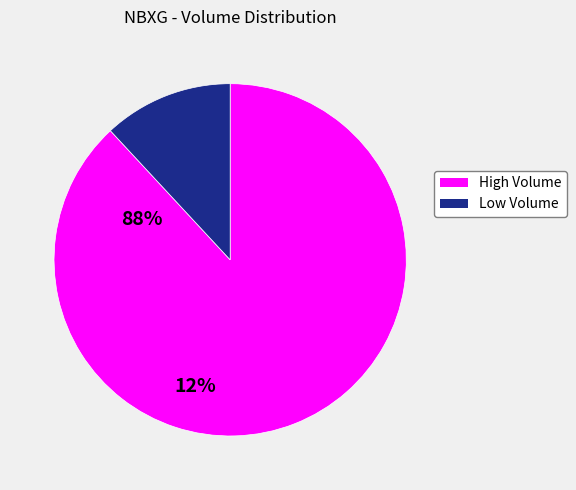

Is there any slice that represents more than half of the pie?

Yes